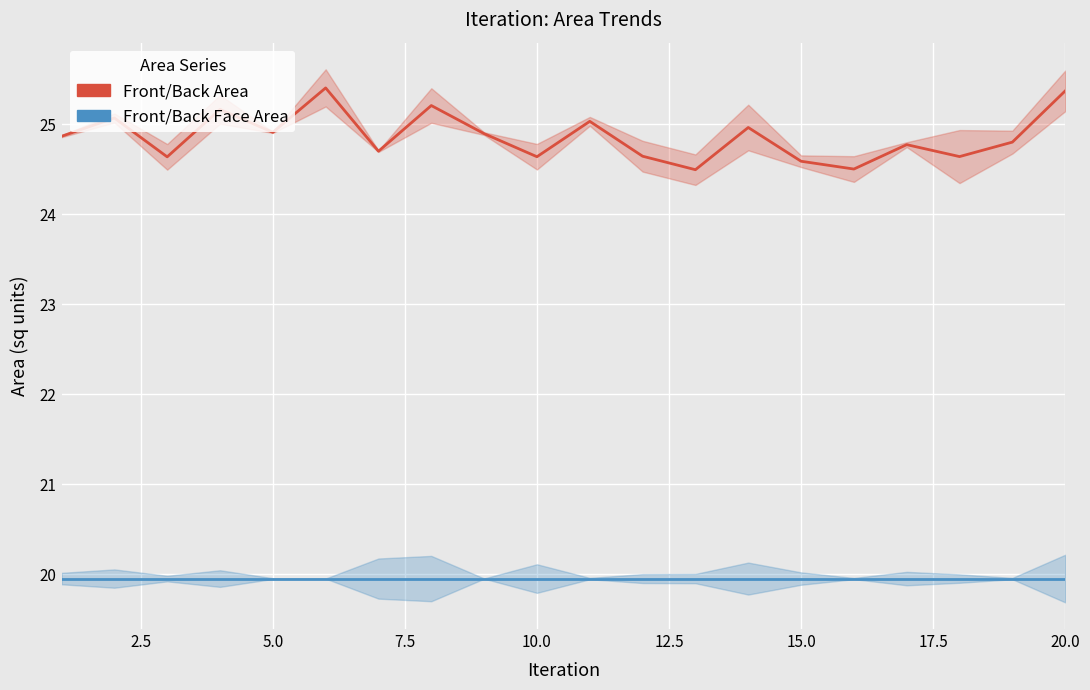

What is the value of the Front/Back Area point at the 14th from the left?

25.0